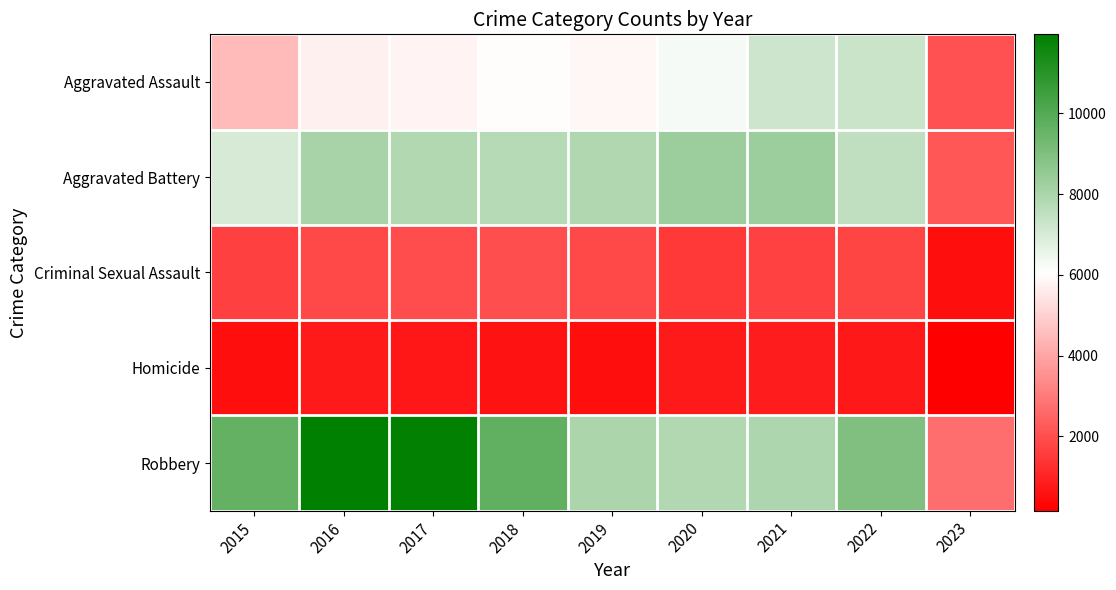

Reading left to right, list all the values displayed in this chart.

Aggravated Assault: 2015=4480	2016=5712	2017=5793	2018=6001	2019=5841	2020=6263	2021=7243	2022=7274	2023=2067
Aggravated Battery: 2015=7018	2016=8085	2017=7845	2018=7734	2019=7857	2020=8319	2021=8348	2022=7488	2023=2177
Criminal Sexual Assault: 2015=1671	2016=1820	2017=1951	2018=1985	2019=1880	2020=1457	2021=1692	2022=1755	2023=492
Homicide: 2015=496	2016=786	2017=672	2018=589	2019=498	2020=787	2021=804	2022=715	2023=156
Robbery: 2015=9638	2016=11960	2017=11880	2018=9680	2019=7994	2020=7855	2021=7918	2022=8969	2023=2719